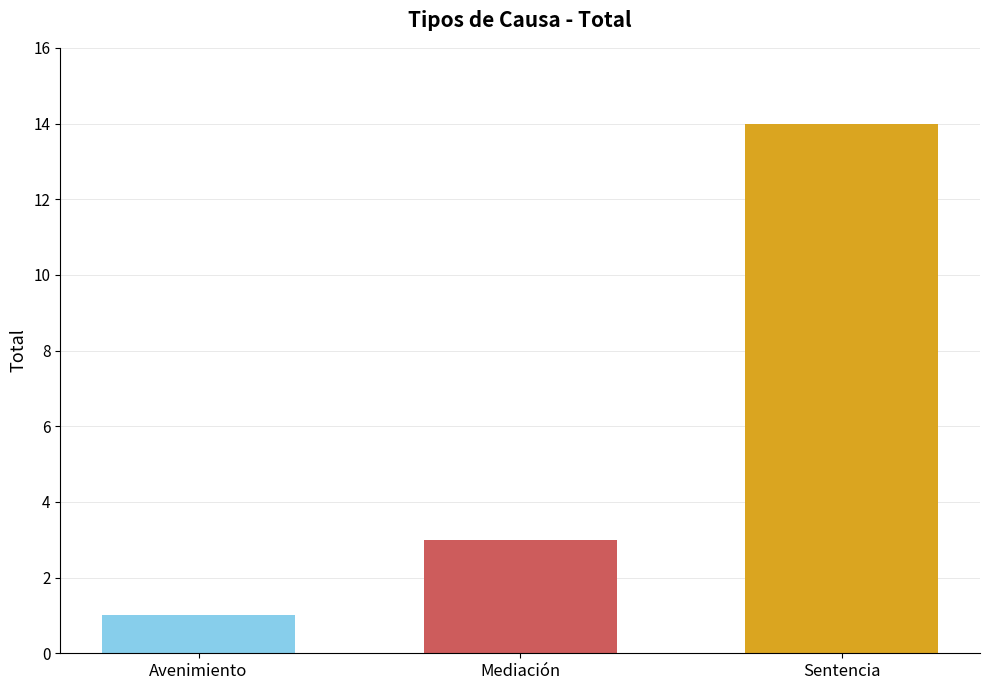

Where is the data nearest to the value 7?

Mediación